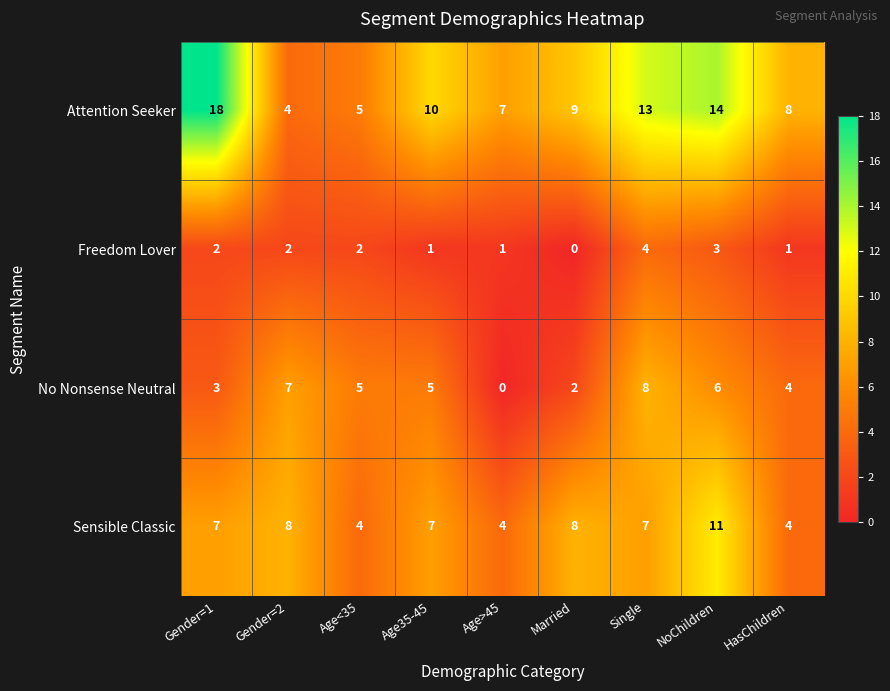

Rank the series by their maximum value, from lowest to highest.

Freedom Lover, No Nonsense Neutral, Sensible Classic, Attention Seeker